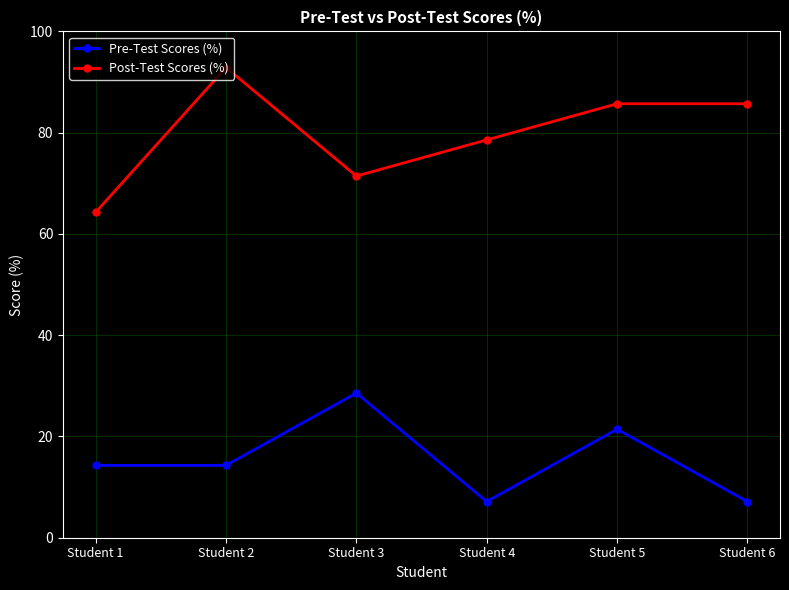

Where is Post-Test Scores (%) nearest to the value 78?

Student 4